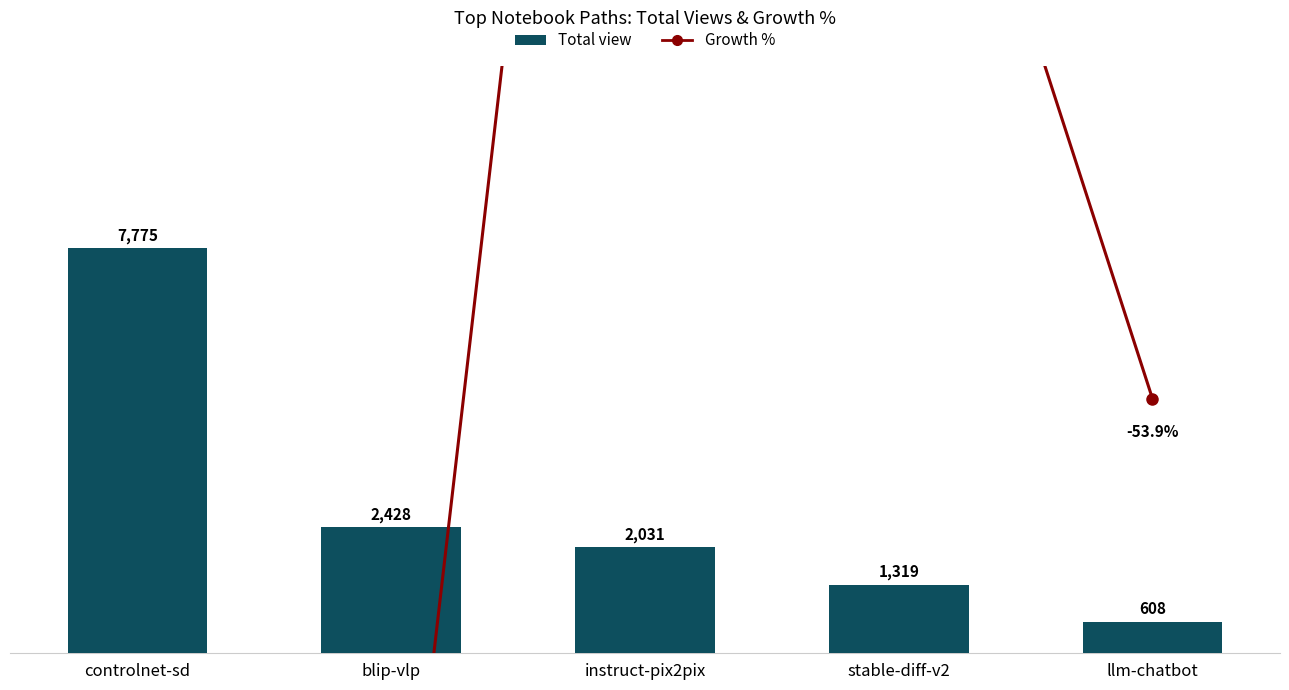

What is the sum of the values at controlnet-sd and blip-vlp?

10203